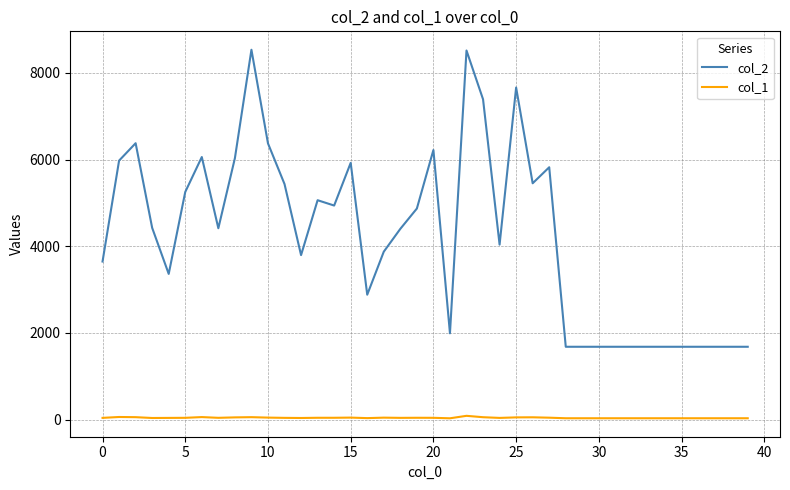

Which series has the largest total across all categories?

col_2